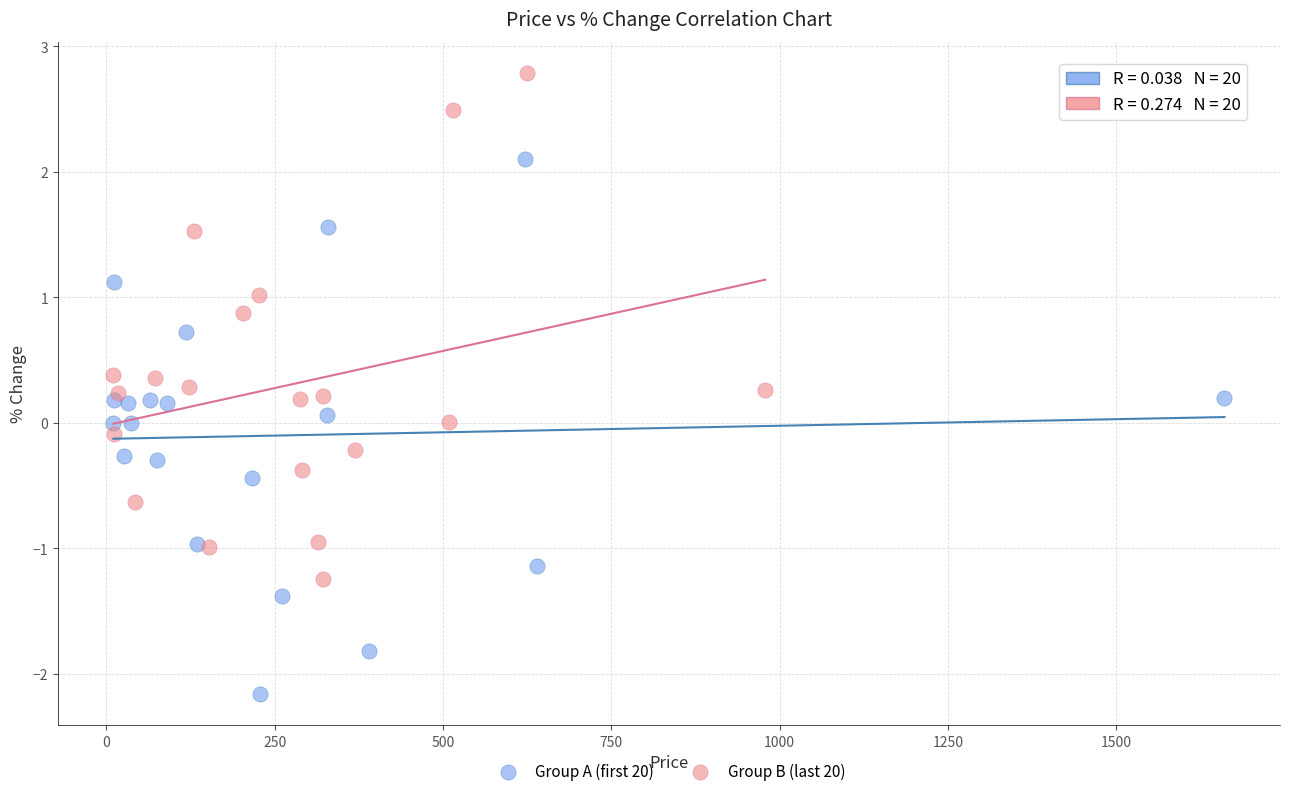

What are all the series names shown in the legend?

Group A (first 20), Group B (last 20)